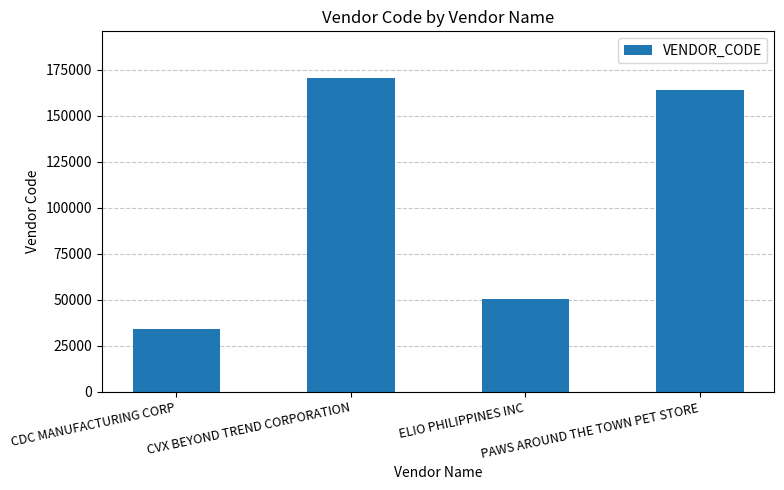

At which category does the chart reach its minimum across all series?

CDC MANUFACTURING CORP